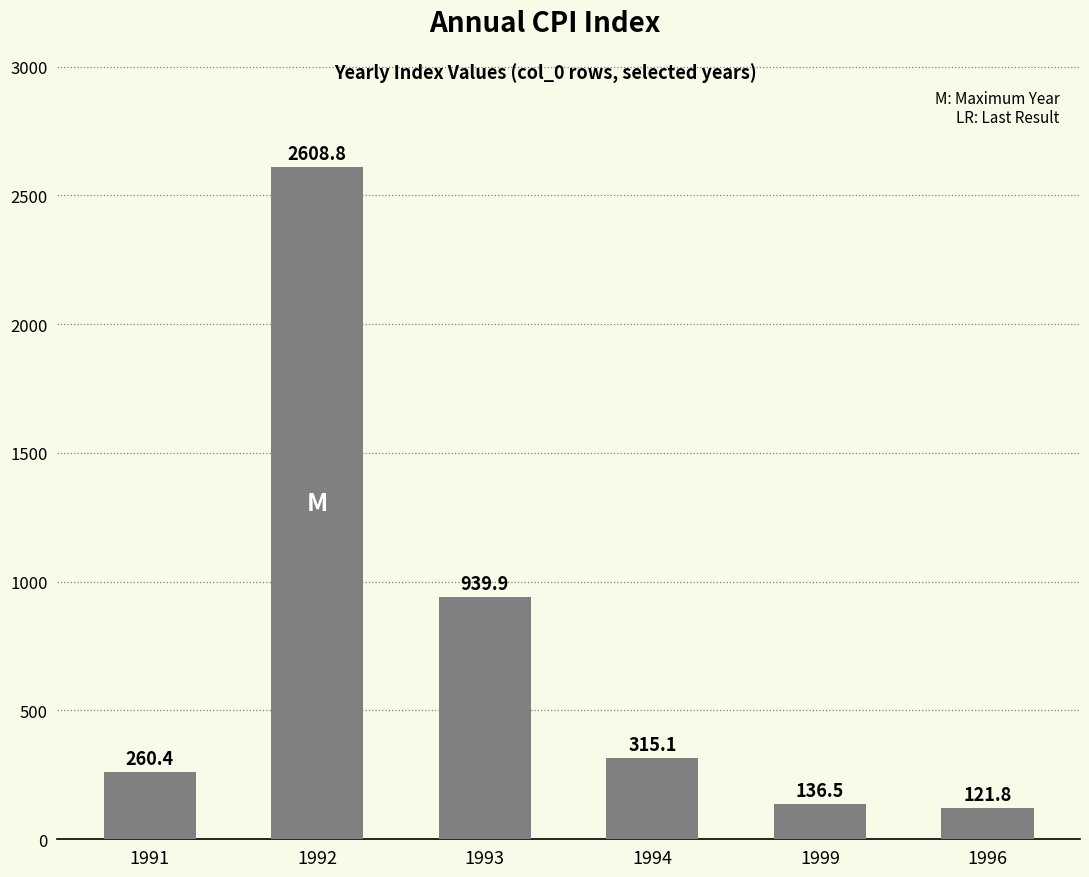

List the labels in order of value, smallest first.

1996, 1999, 1991, 1994, 1993, 1992